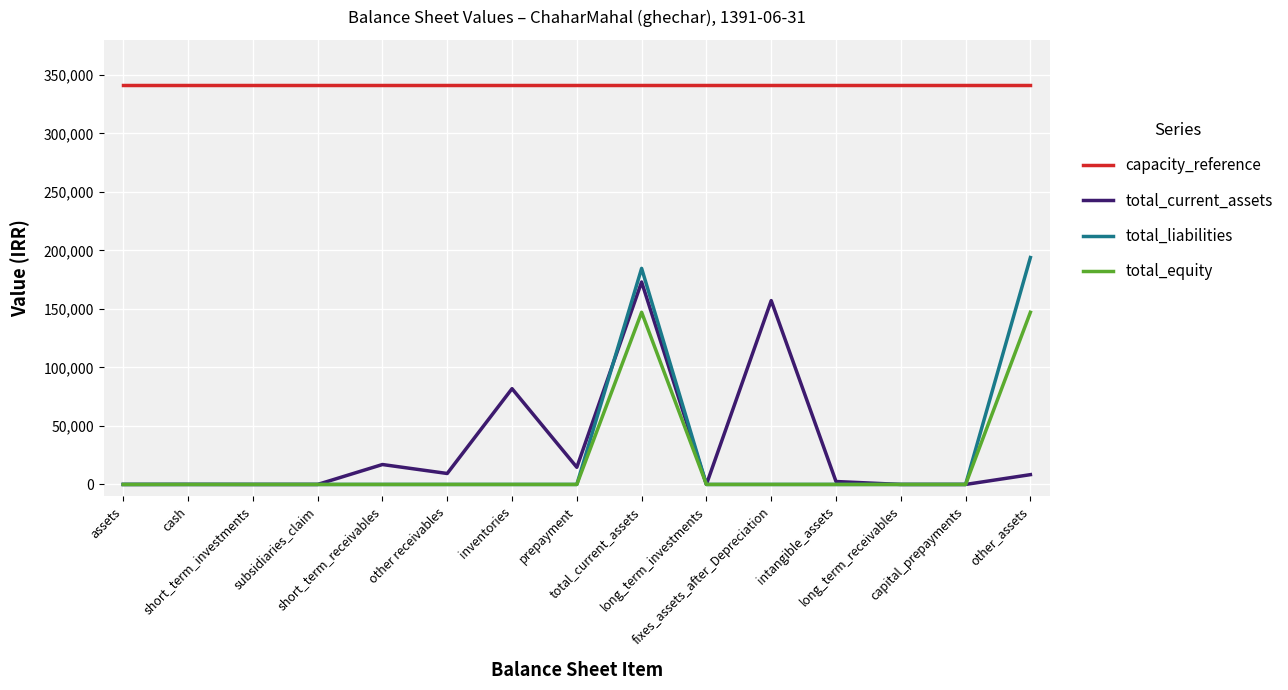

What is the average value of the total_current_assets series?

30939